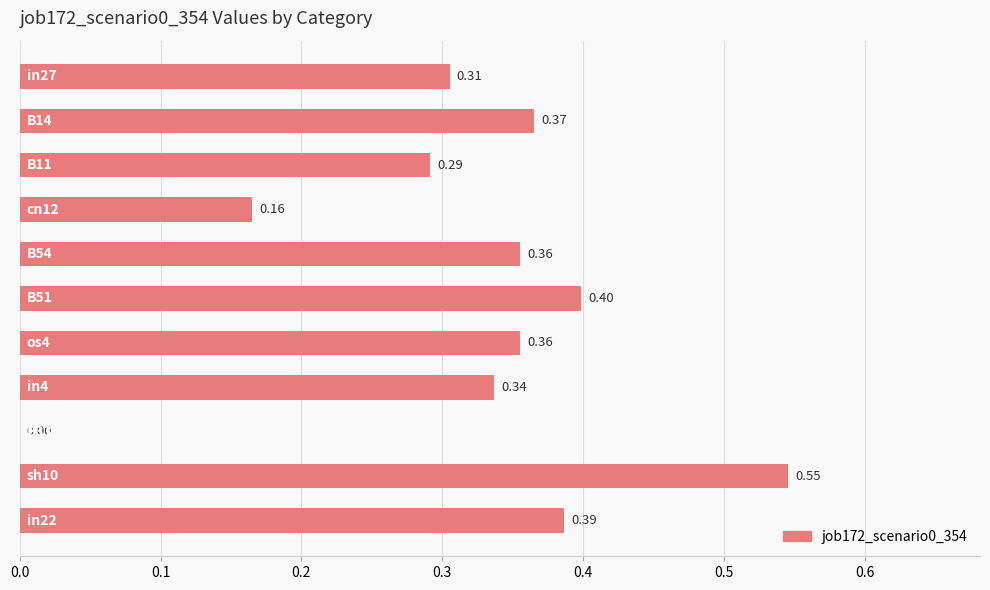

What is the sum of all values?

3.5